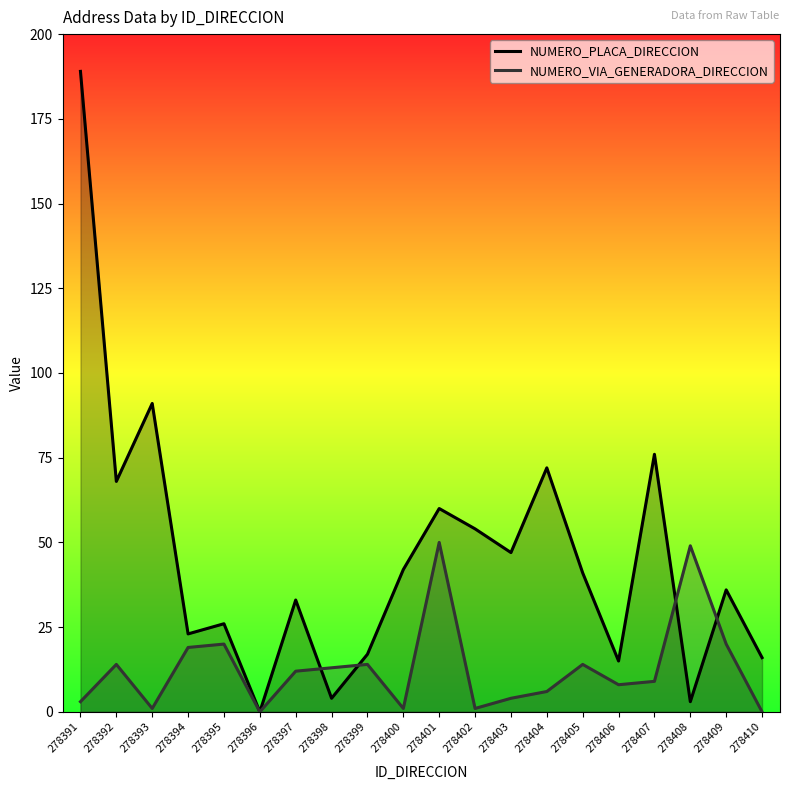

Is the value of NUMERO_PLACA_DIRECCION at 278403 greater than the value of NUMERO_VIA_GENERADORA_DIRECCION at 278391?

Yes